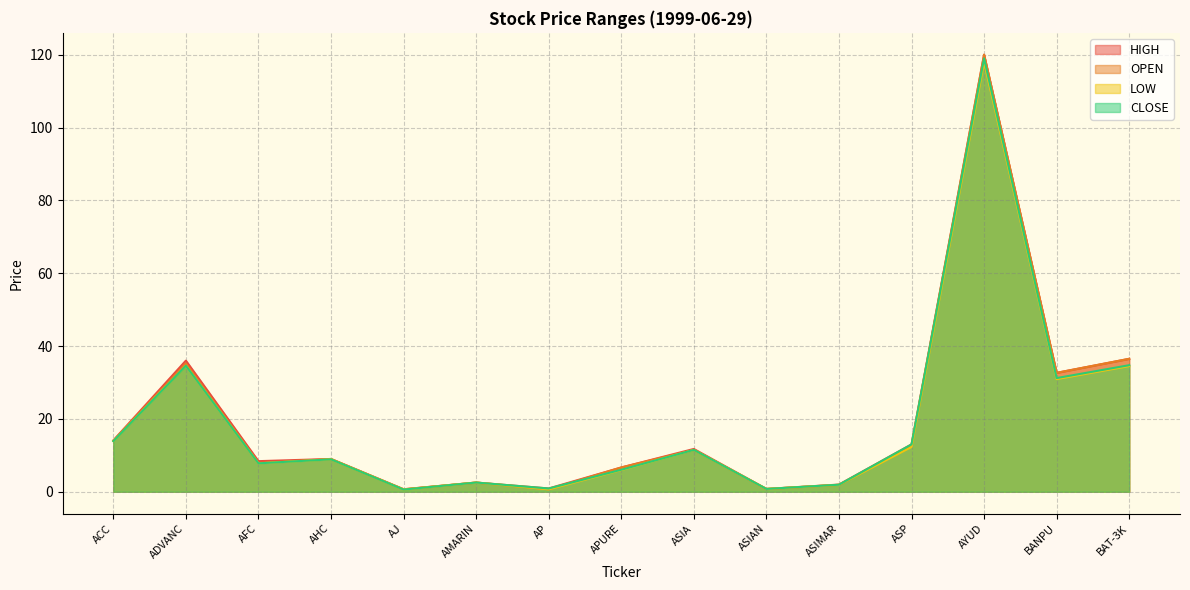

Reading left to right, list all the values displayed in this chart.

HIGH: 14.1	36.0	8.4	9.0	0.7	2.5	0.9	6.7	11.8	0.8	2.0	13.0	120.0	32.6	36.5
OPEN: 14.0	35.2	7.9	9.0	0.7	2.5	0.7	6.7	11.5	0.8	1.9	12.7	120.0	32.6	36.5
LOW: 13.9	34.6	7.8	8.9	0.6	2.5	0.7	6.0	11.5	0.8	1.9	12.3	118.0	30.9	34.5
CLOSE: 13.9	34.6	7.8	8.9	0.6	2.5	0.9	6.0	11.5	0.8	1.9	13.0	119.0	31.2	34.8